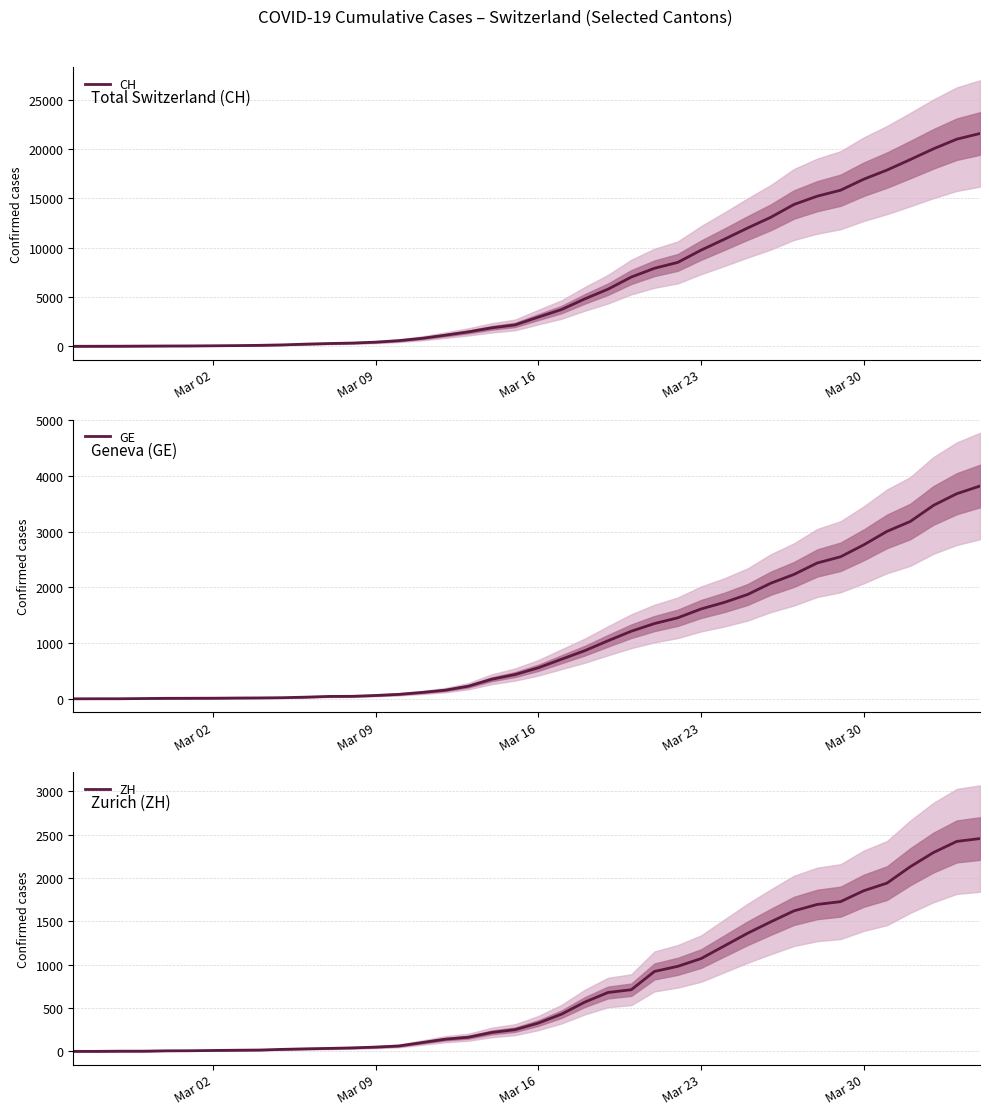

True or false: CH and ZH intersect in this chart.

False